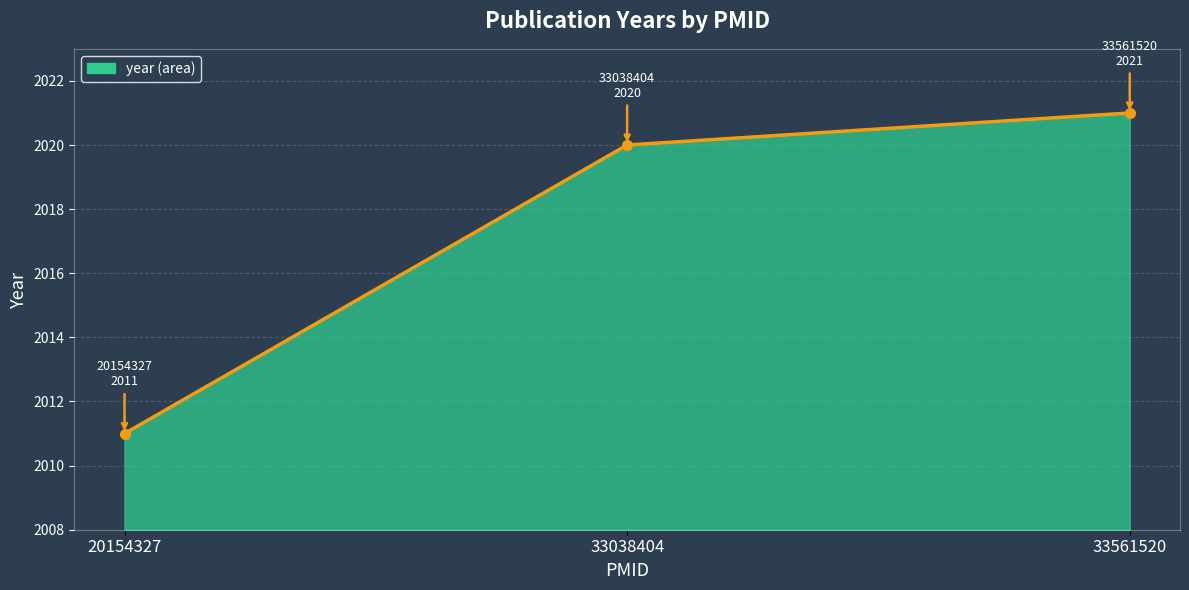

What is the sum of all values?

6052